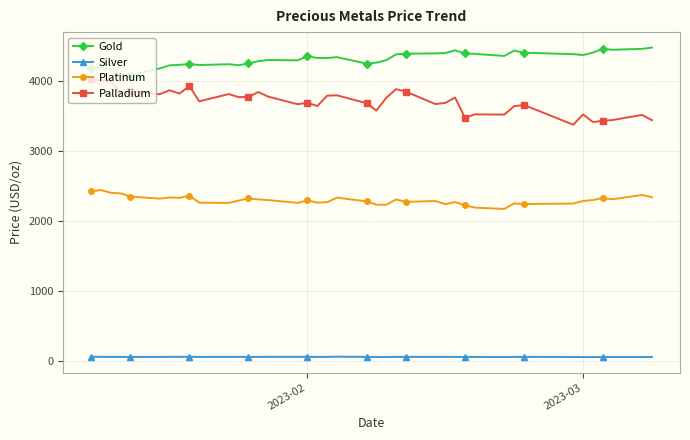

At how many categories does at least one series exceed 2661?

40